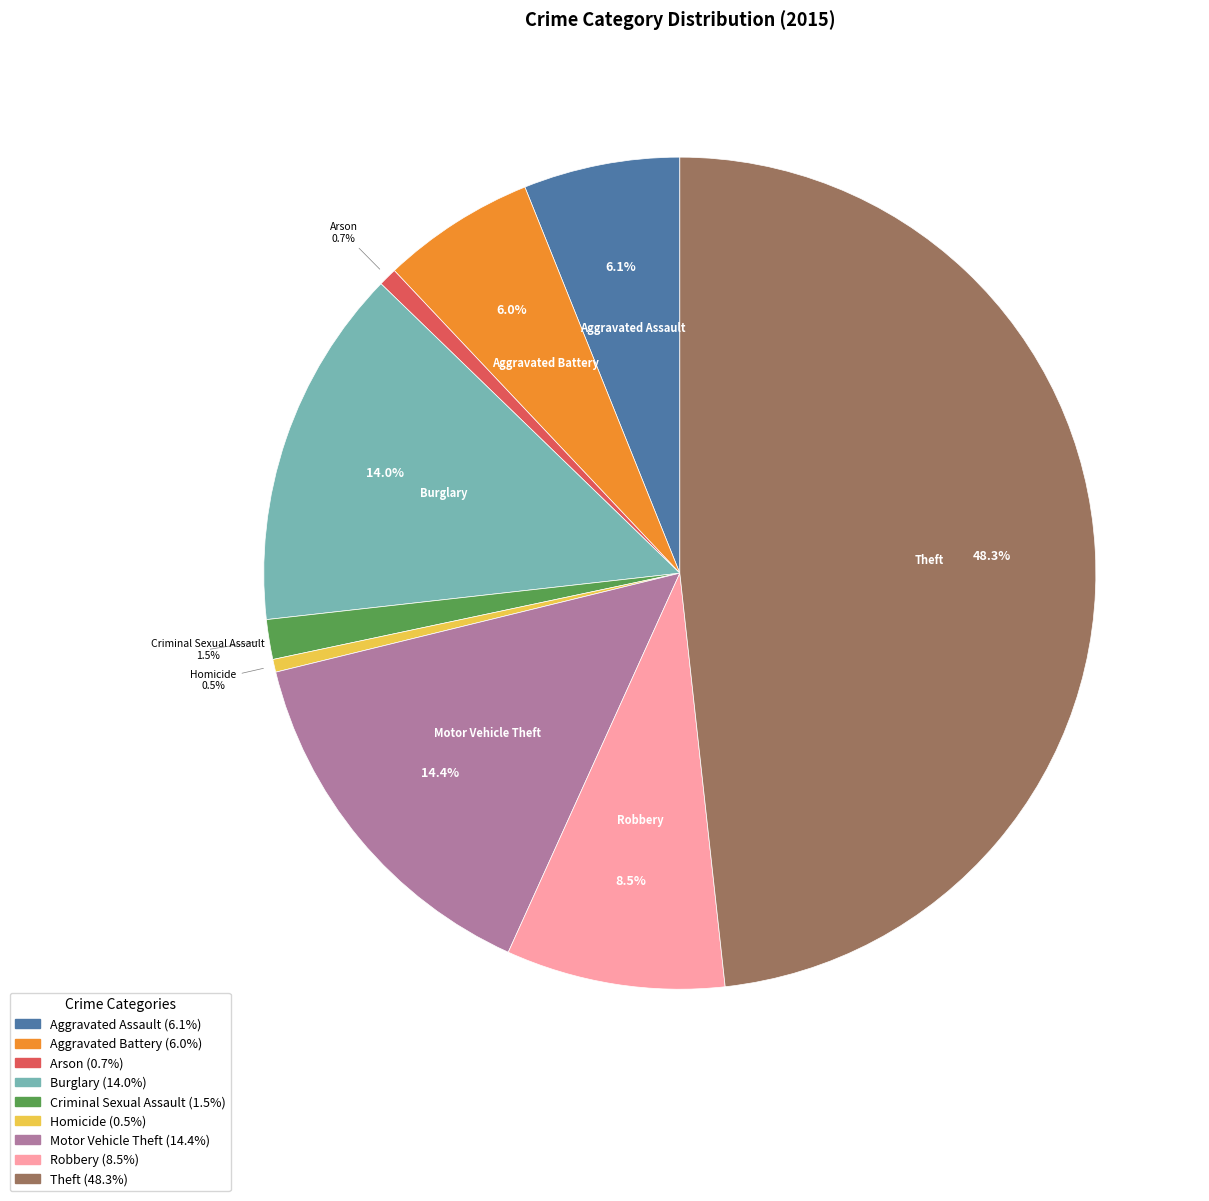

To the nearest percent, what percentage of the pie is Arson?

1%